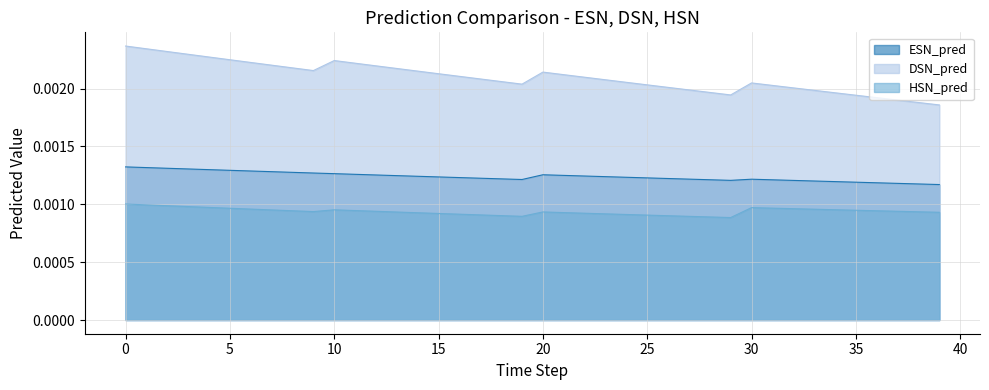

The value of ESN_pred at 33 is 0.0. True or false?

False